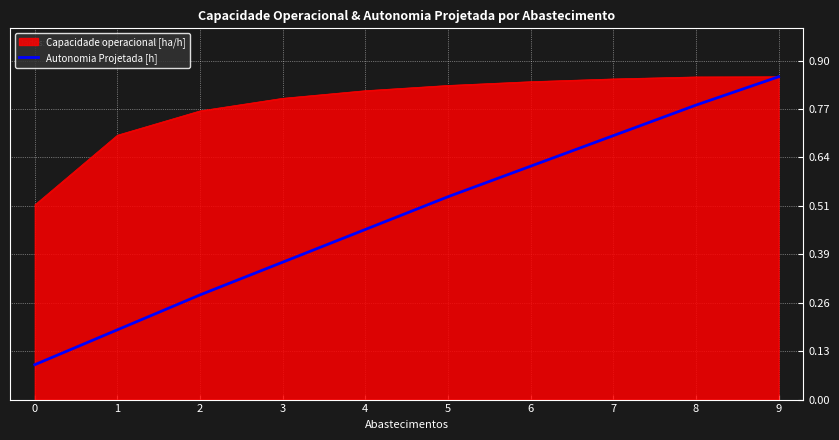

At which label does Autonomia Projetada [h] reach its peak?

9